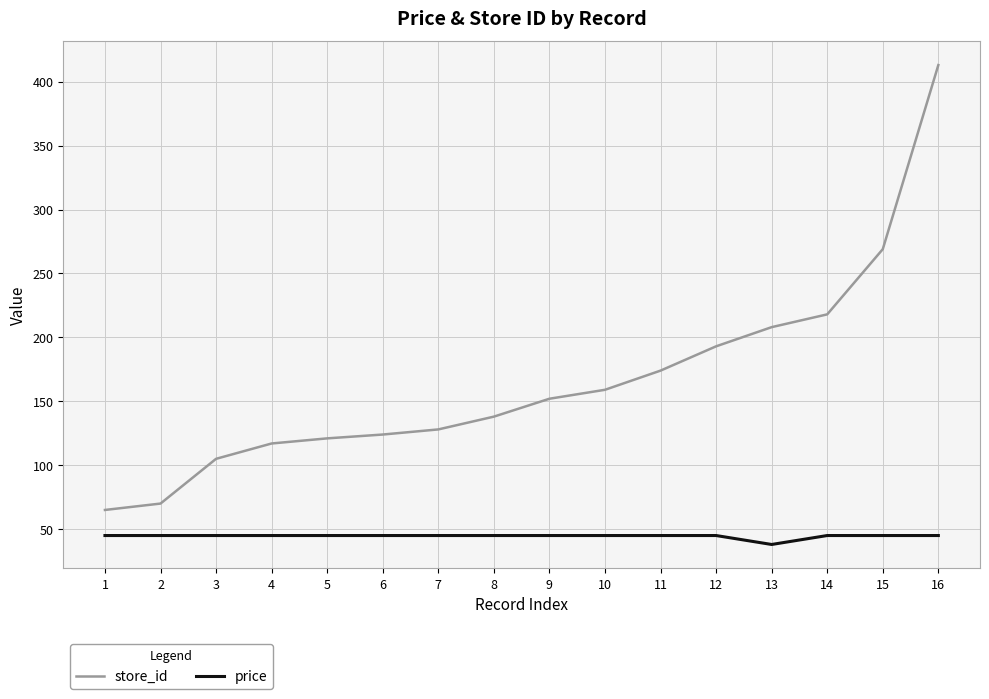

What is the sum of all price values?

713